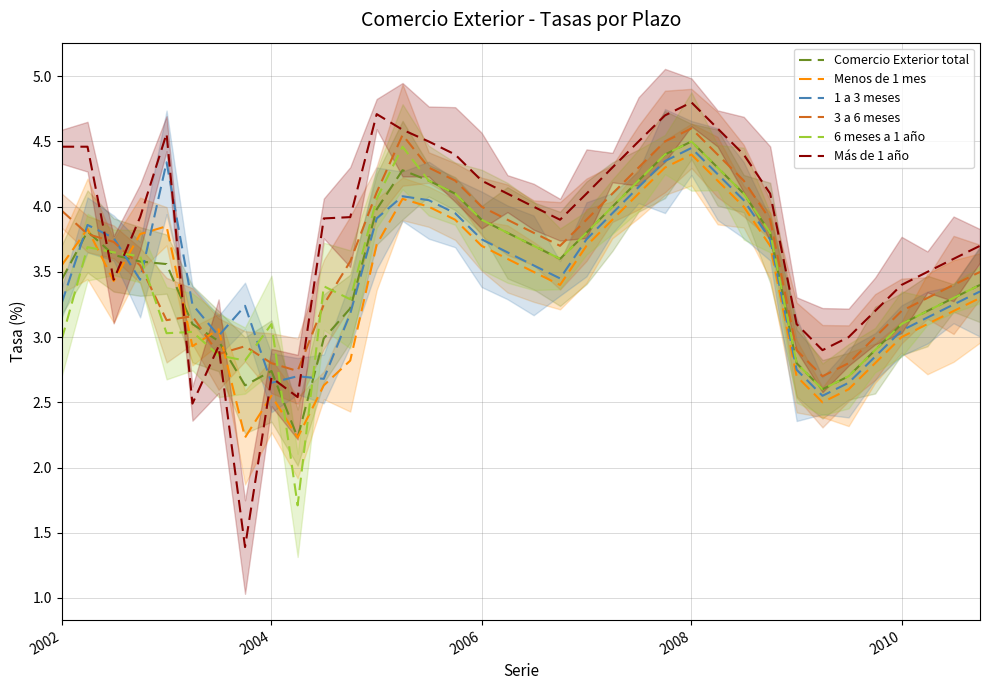

At how many categories does at least one series exceed 4?

17